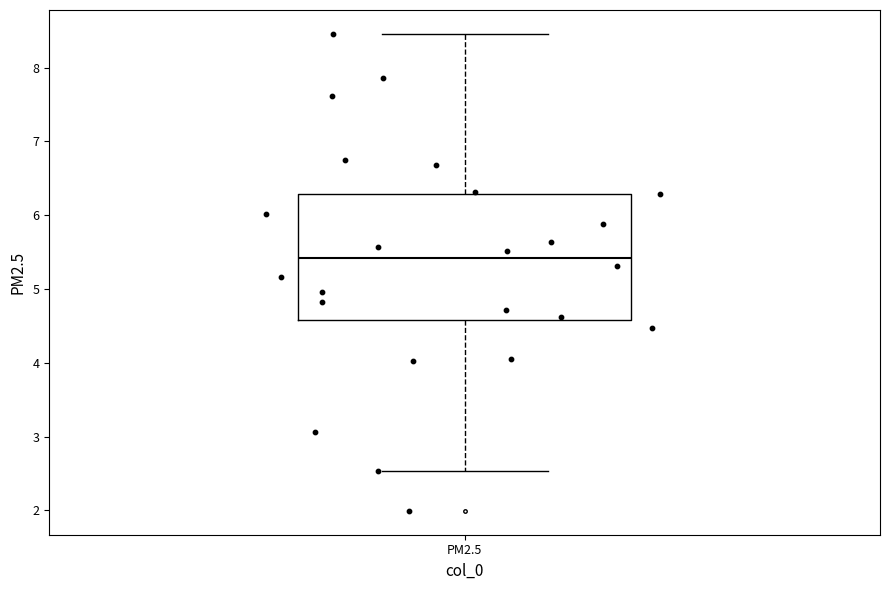

Where is the lower edge of the box for PM2.5 on the y-axis? The values are not printed on the chart, so give them approximately, as read against the axis.

4.6